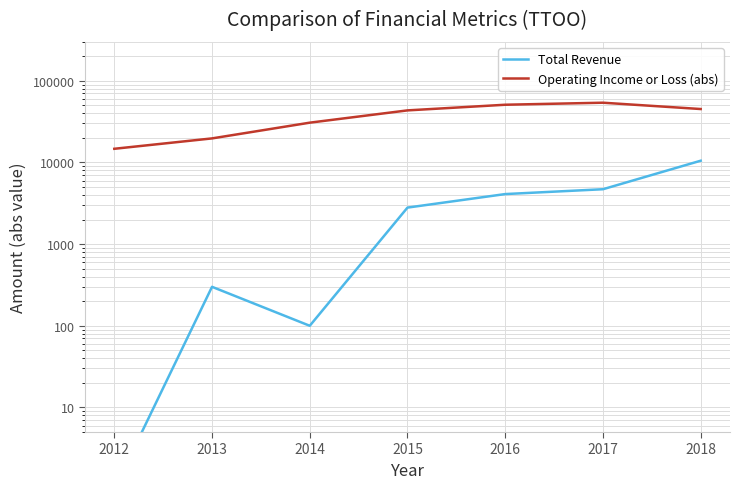

The value of Operating Income or Loss (abs) at 2014 is 7048. True or false?

False